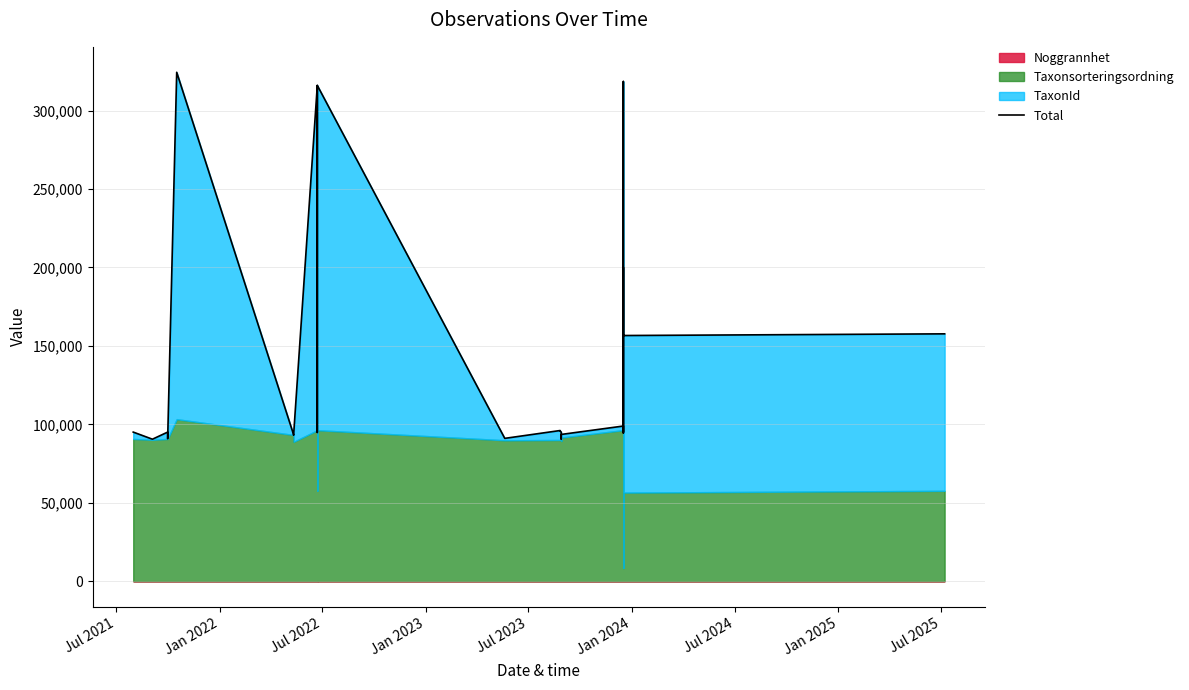

What is the value of the 17th point from the left?

95029